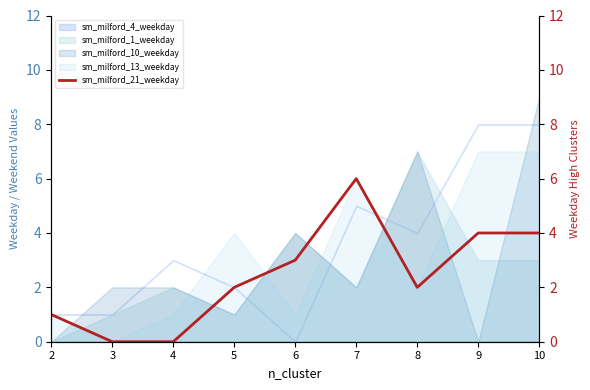

List the labels in order of value, largest first.

7, 9, 10, 6, 5, 8, 2, 3, 4